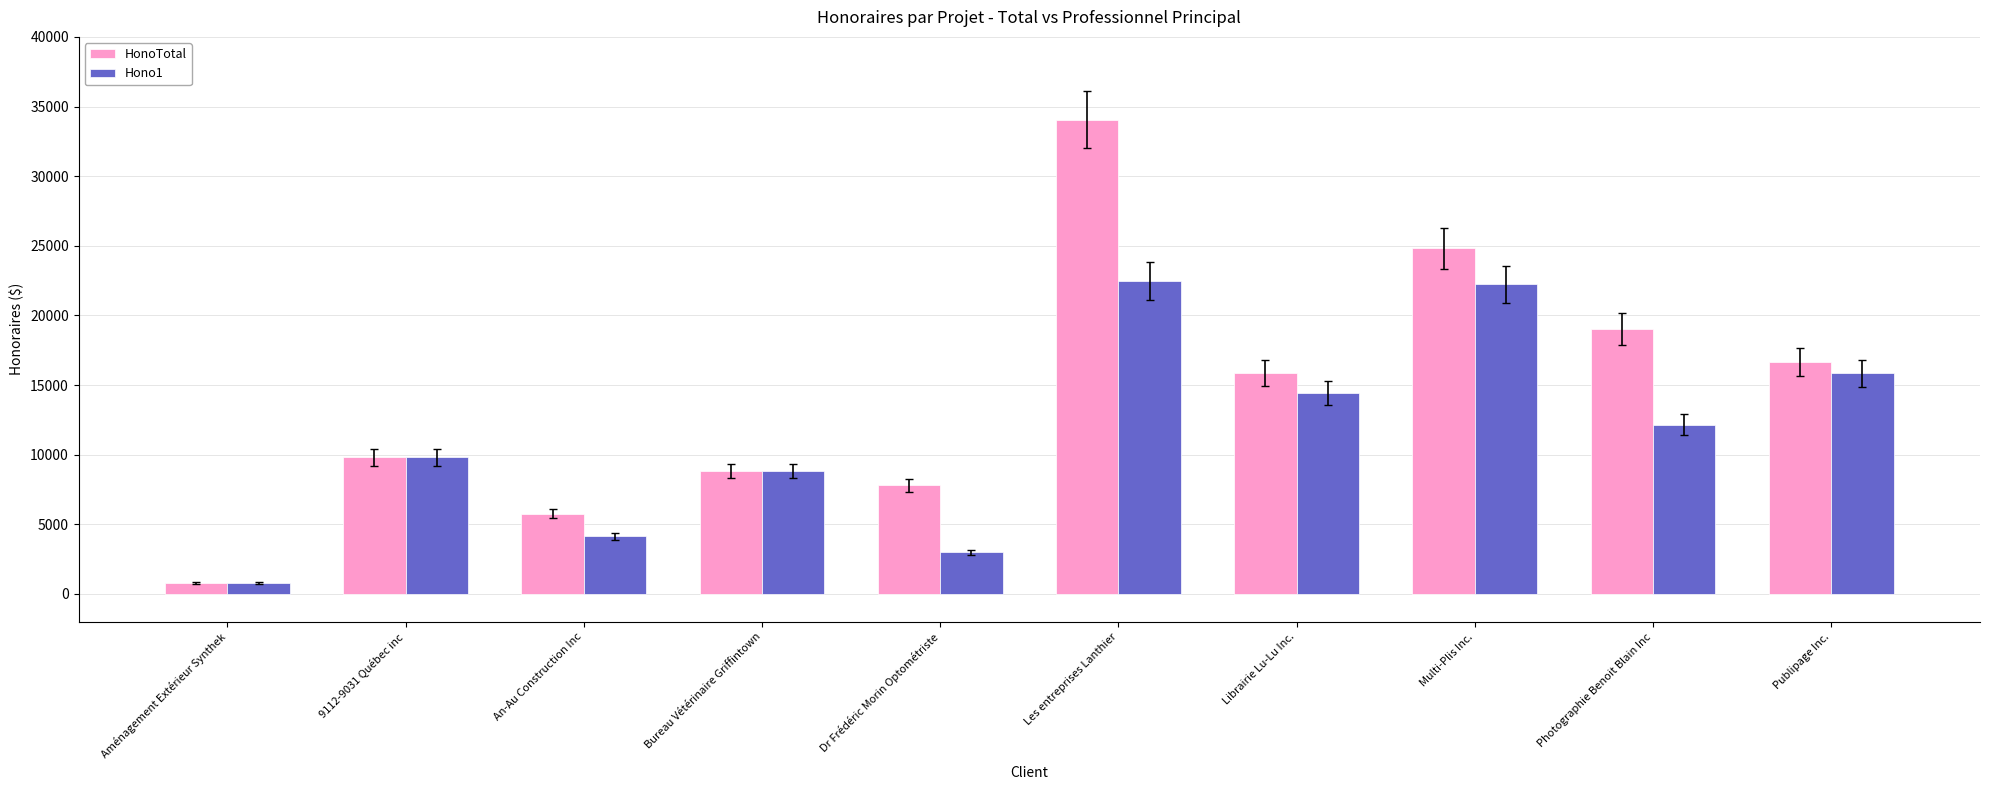

What are all the series names shown in the legend?

HonoTotal, Hono1